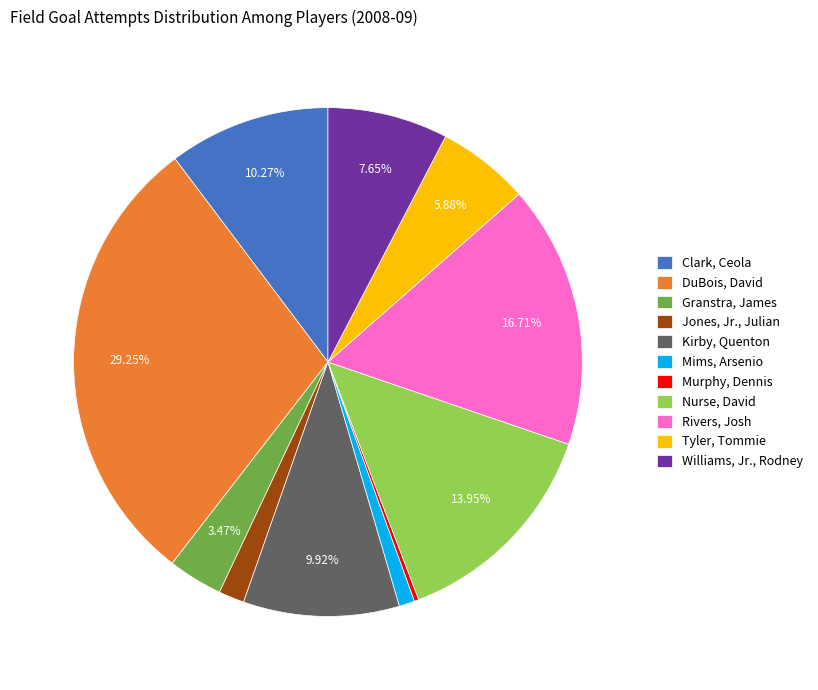

Does Tyler, Tommie account for over 50% of the chart?

No